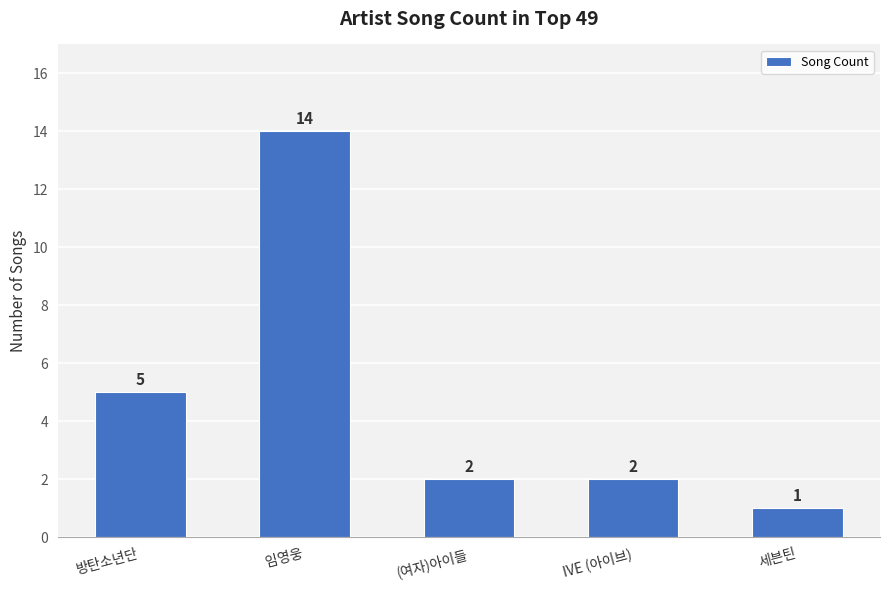

What is the label of the 2nd bar from the right?

IVE (아이브)